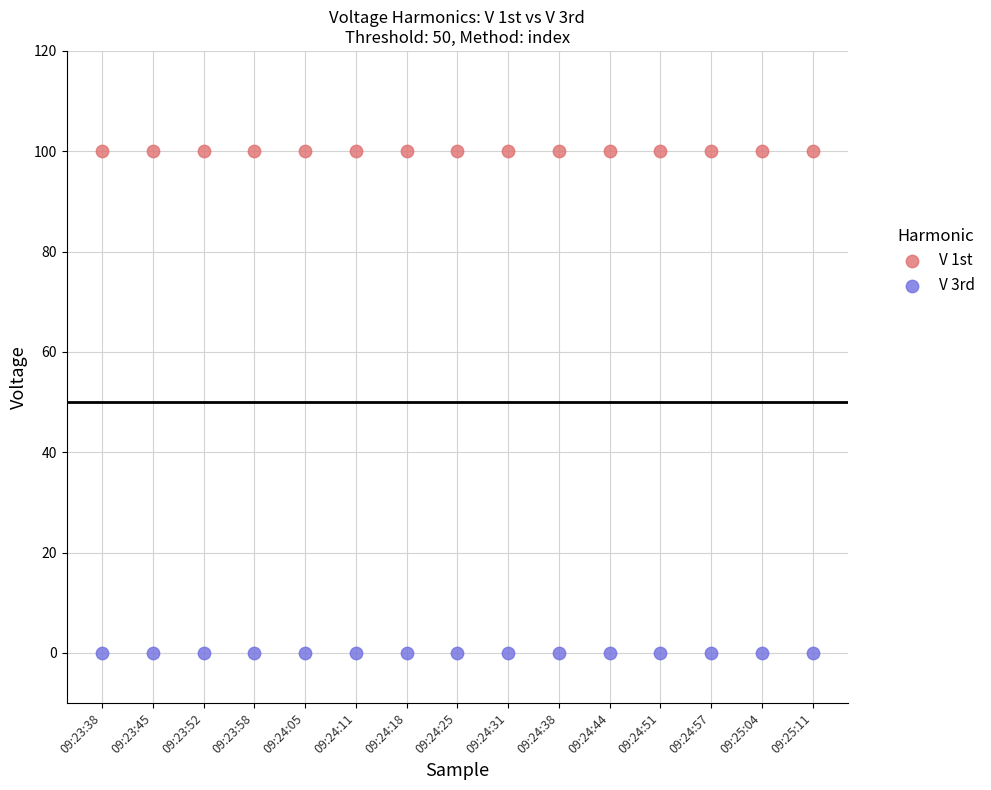

Which series reaches the maximum Y coordinate?

V 1st